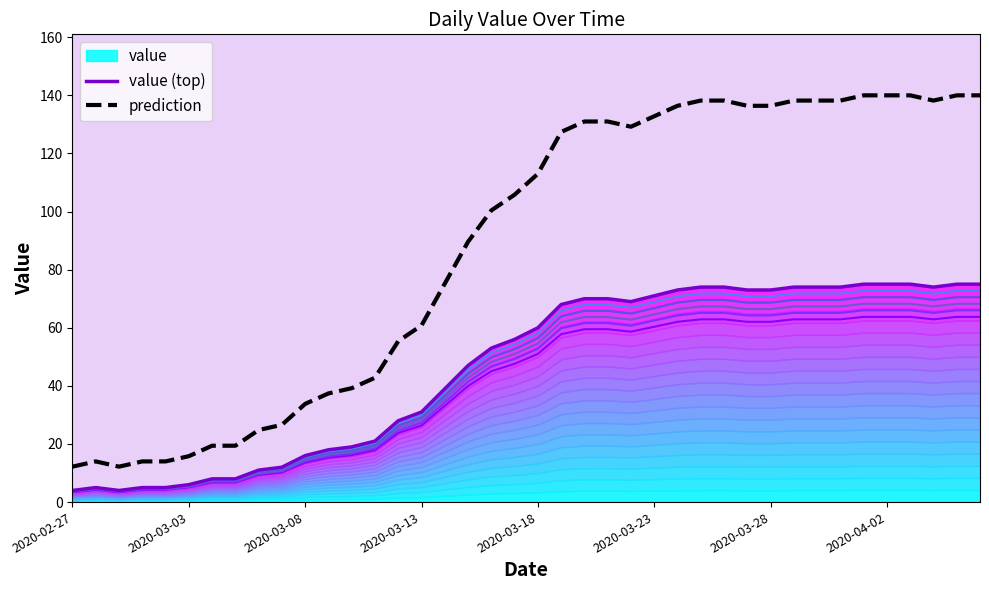

At 26, list the series in order from largest to smallest.

prediction, value (top)